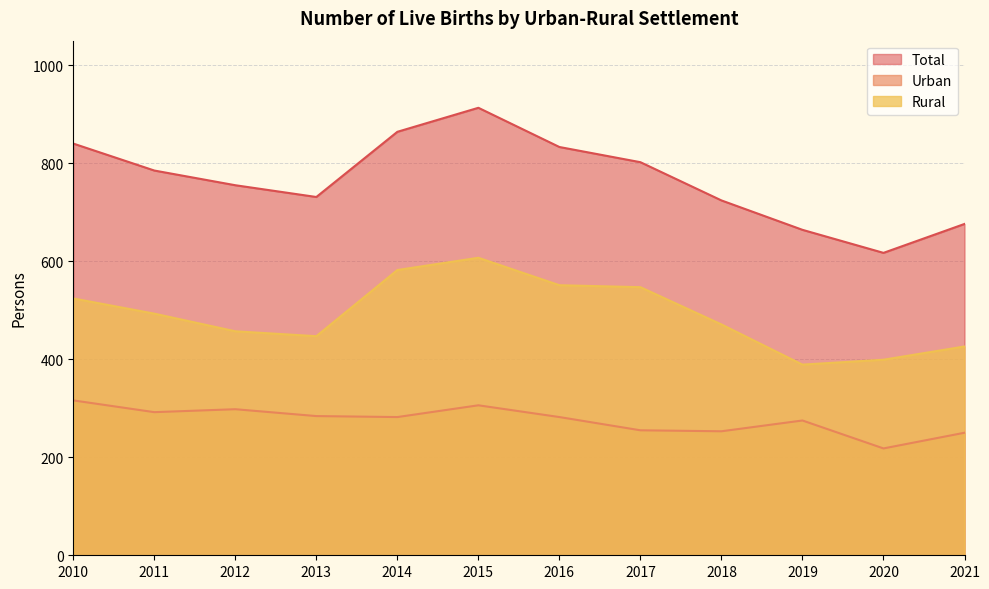

Is the value of Urban at 2012 greater than the value of Total at 2021?

No